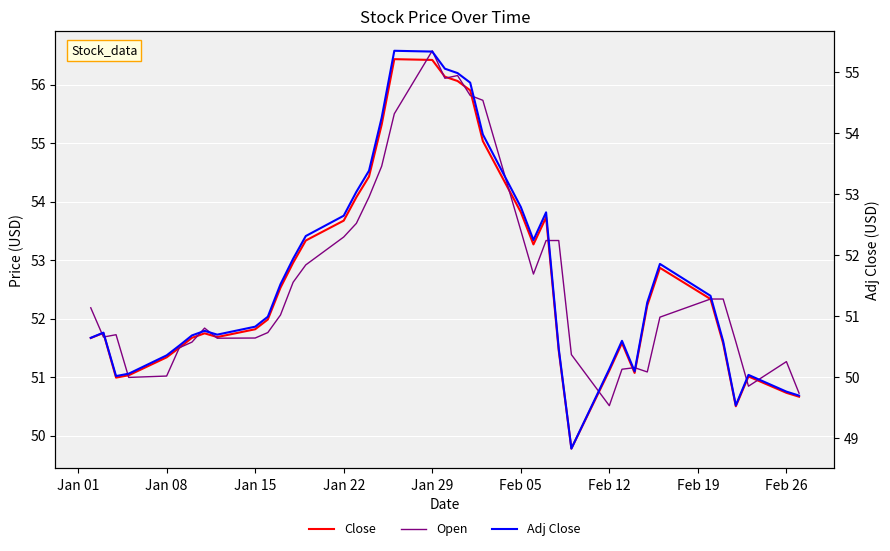

Is the value of Adj Close at 26 greater than the value of Close at 33?

No